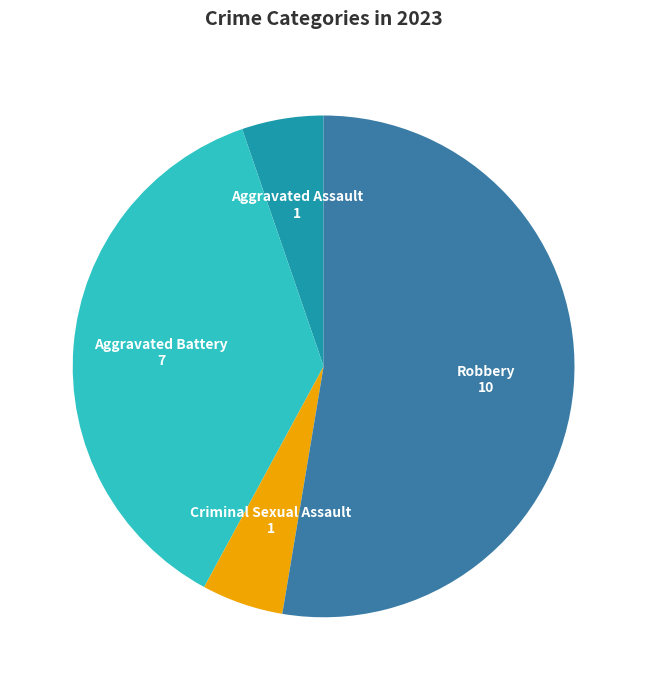

The Criminal Sexual Assault slice represents 5% of the pie. True or false?

True